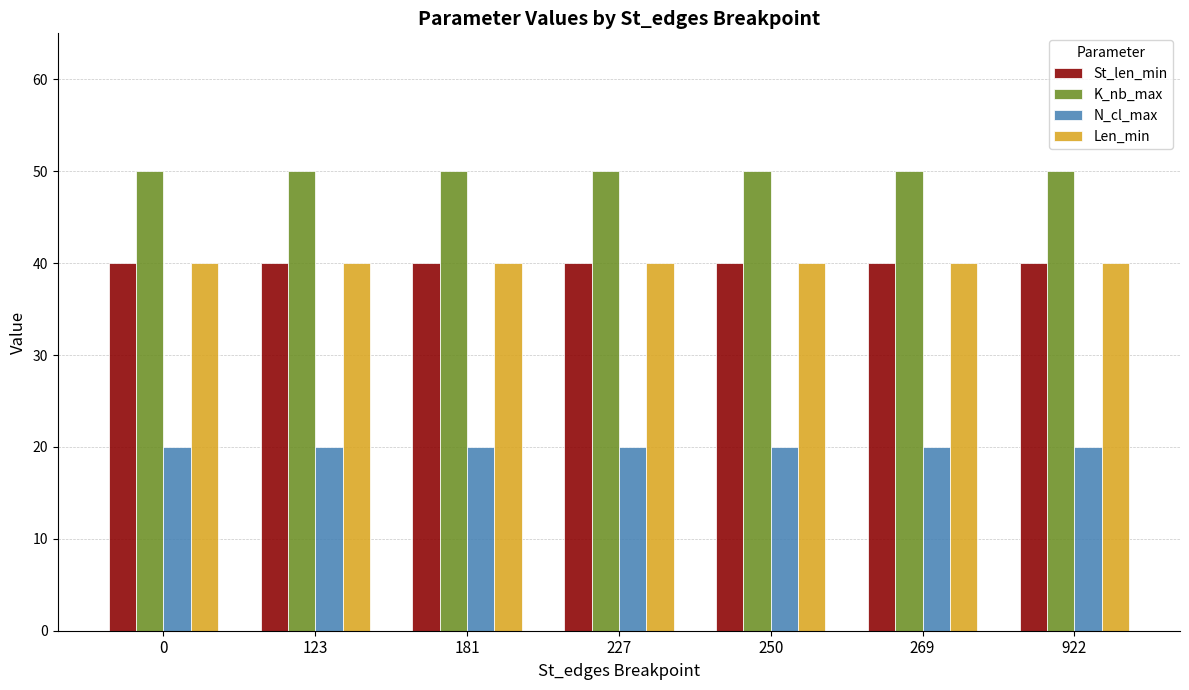

What is the sum of all K_nb_max values?

350